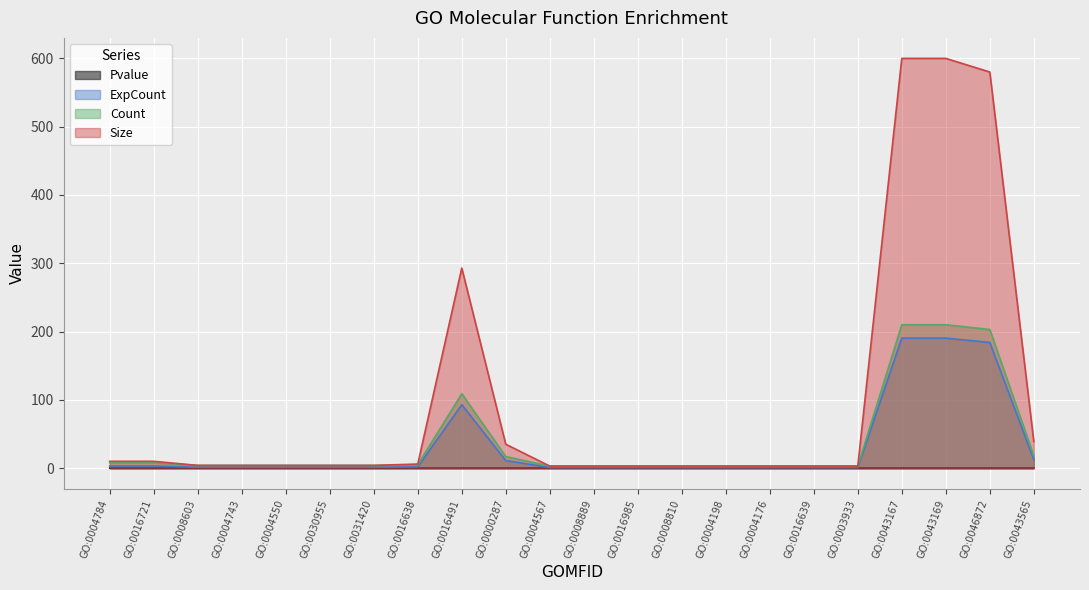

At which label does Size first exceed 4?

GO:0004784